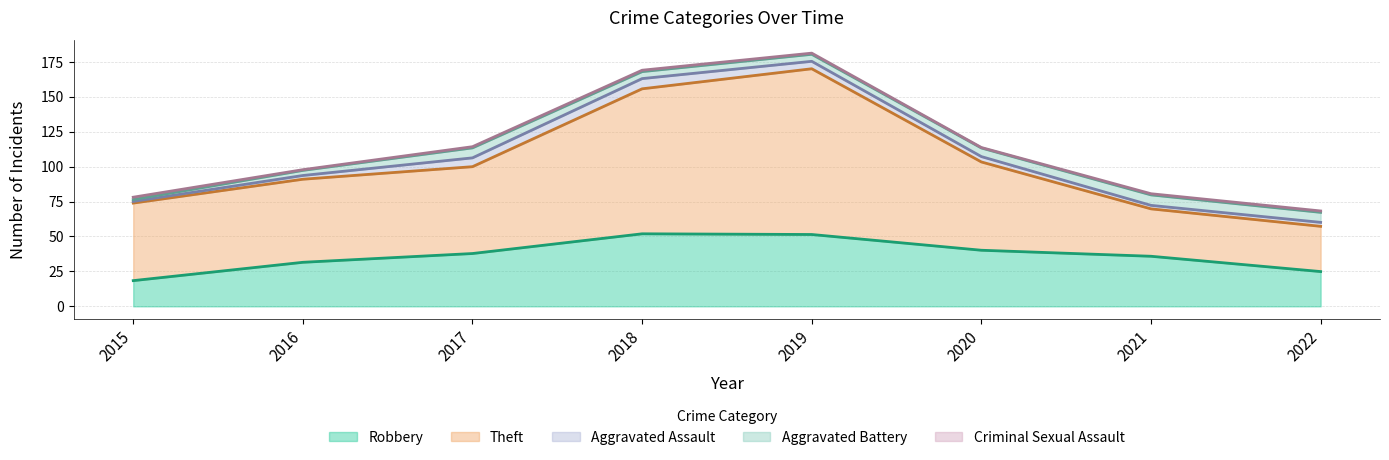

What is the maximum value for Robbery?

51.9